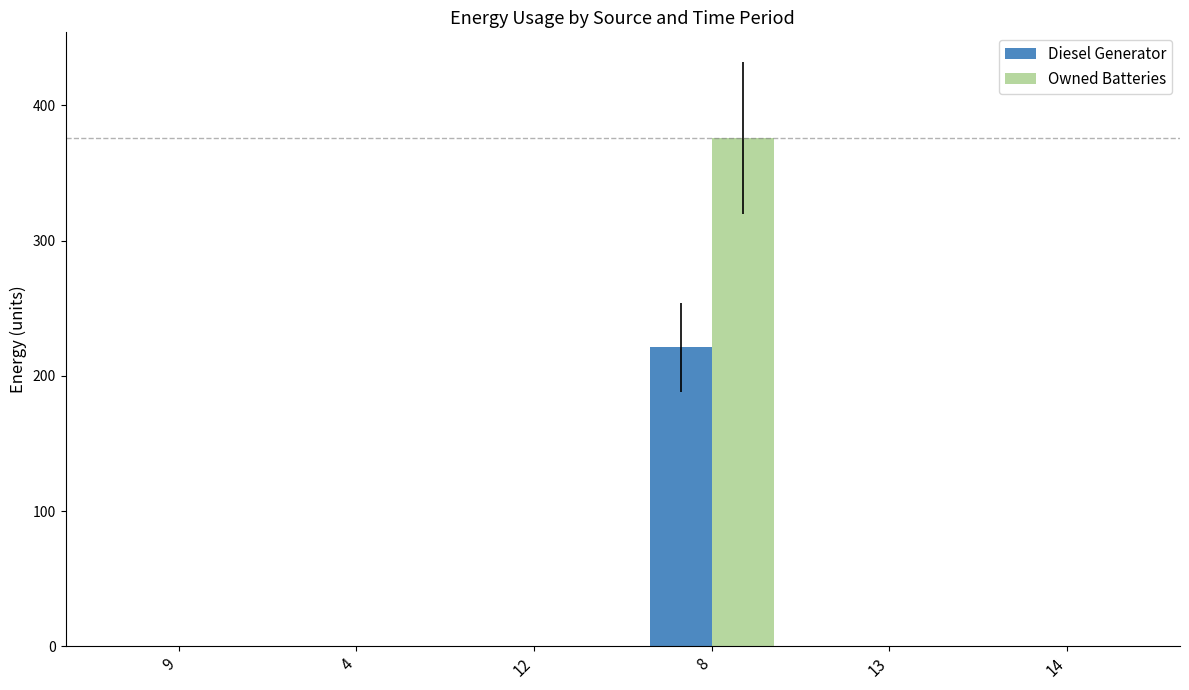

What is the average value of the Diesel Generator series?

37